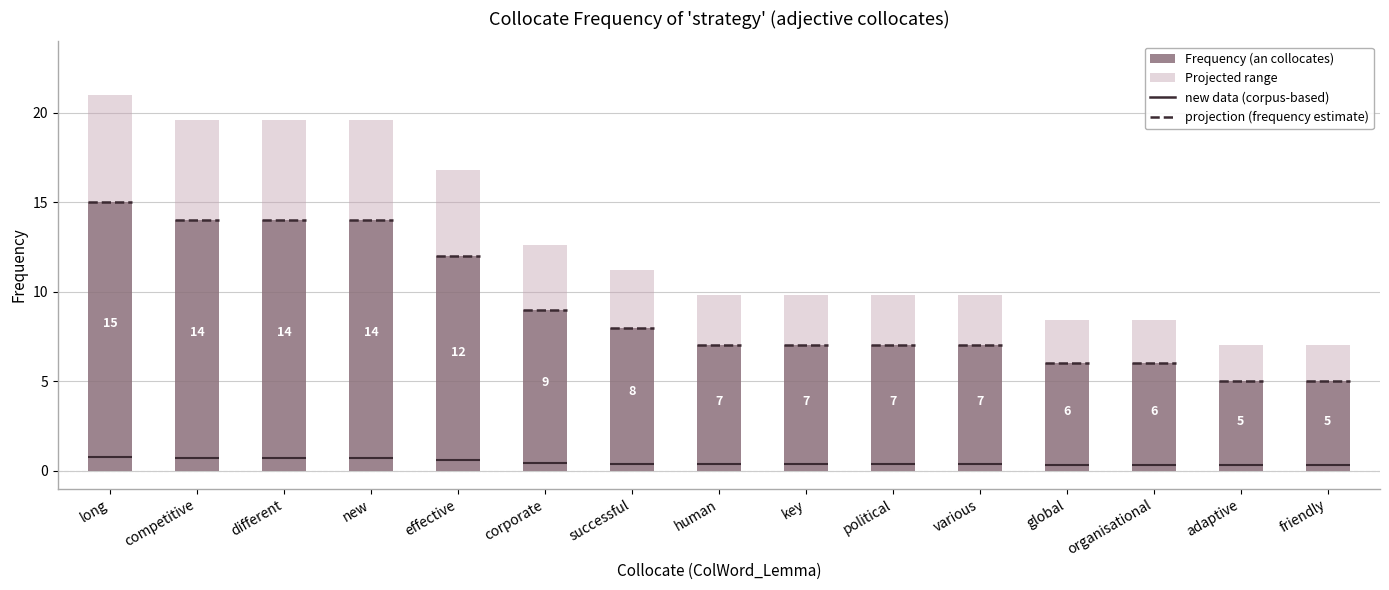

Which category has the lowest value in the Frequency (an collocates) series?

adaptive